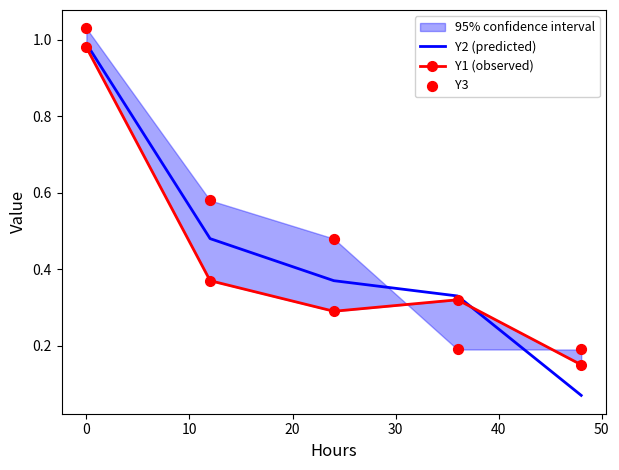

Which series reaches the maximum Y coordinate?

Y3